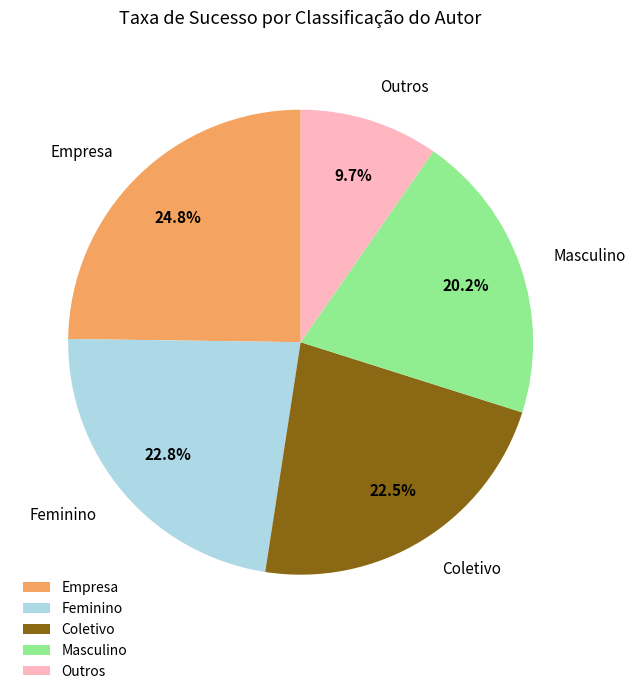

Is Masculino the majority of the pie?

No